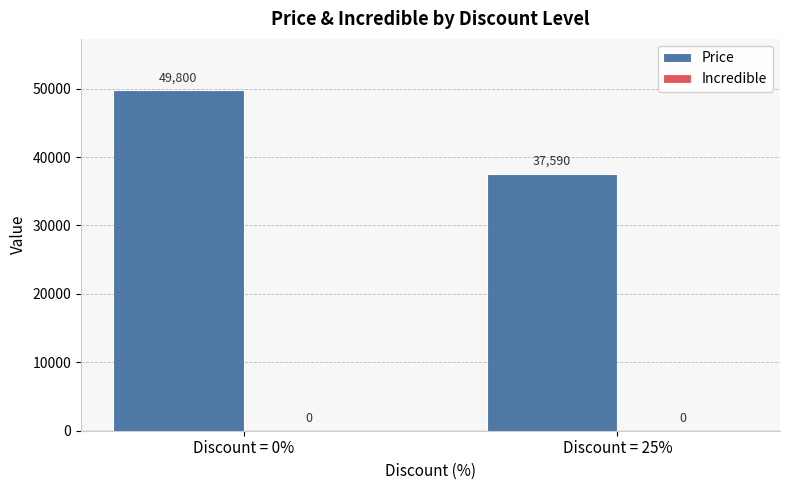

Which has a higher value, Discount = 25% or Discount = 0%?

Discount = 0%